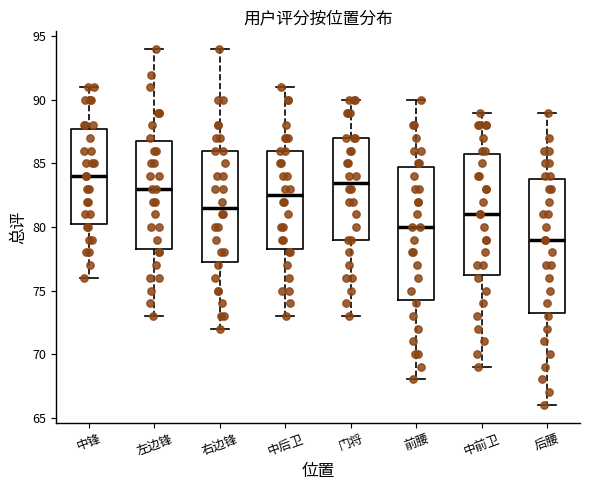

Where is the lower edge of the box for 左边锋 on the y-axis? The values are not printed on the chart, so give them approximately, as read against the axis.

78.5